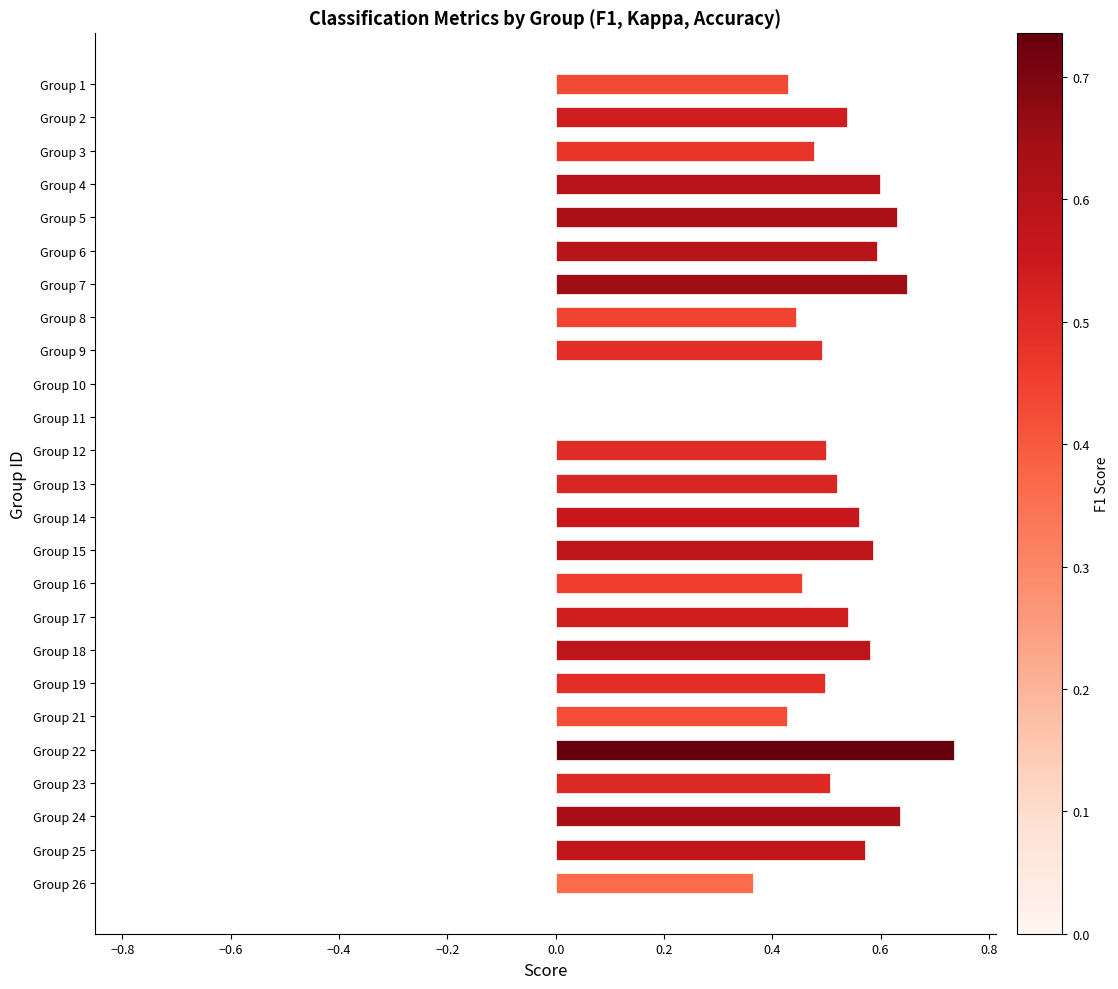

How many categories are shown in the chart?

25